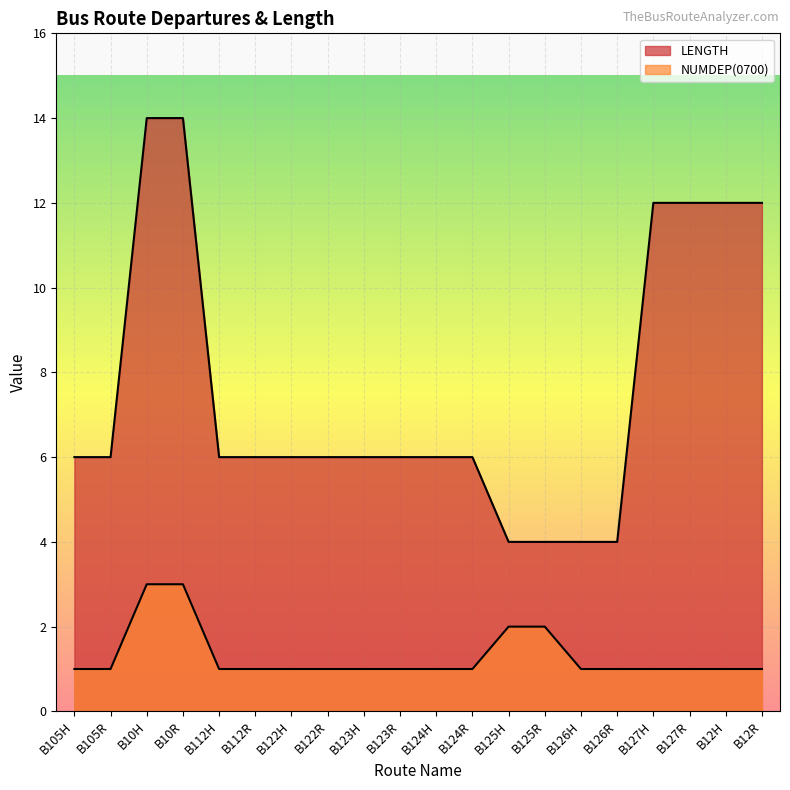

What is the minimum value for NUMDEP(0700)?

1